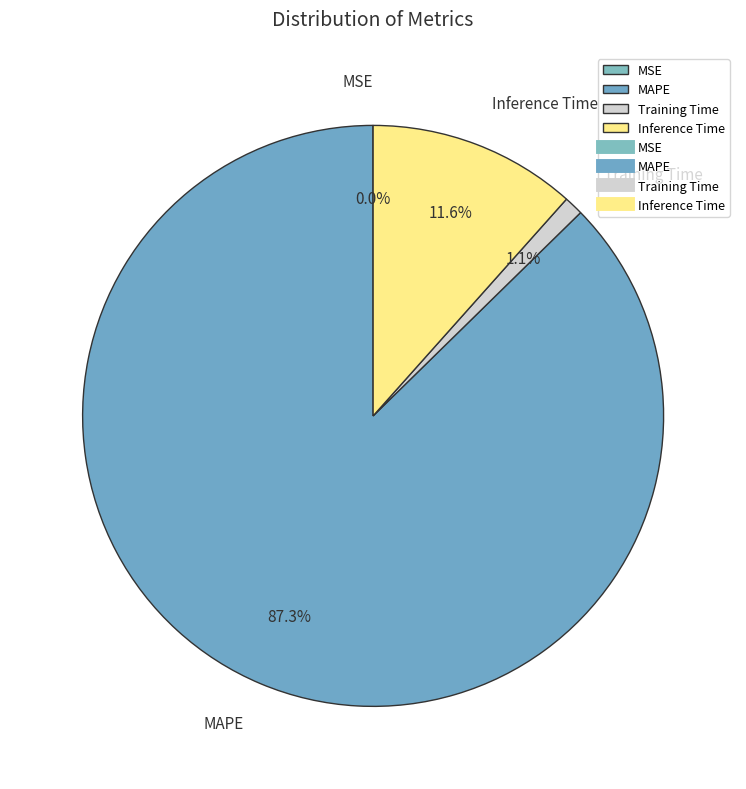

Which has a higher value, Training Time or Inference Time?

Inference Time